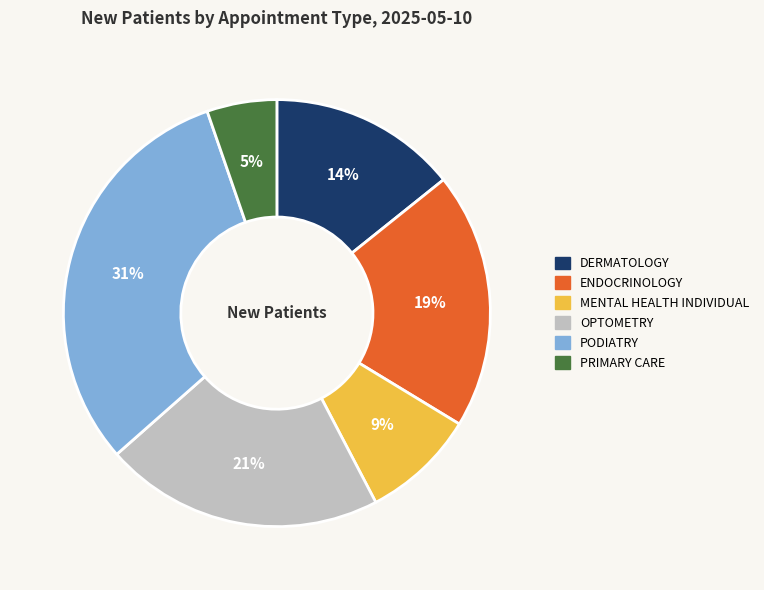

Is it true that PRIMARY CARE is 1% of the pie?

False